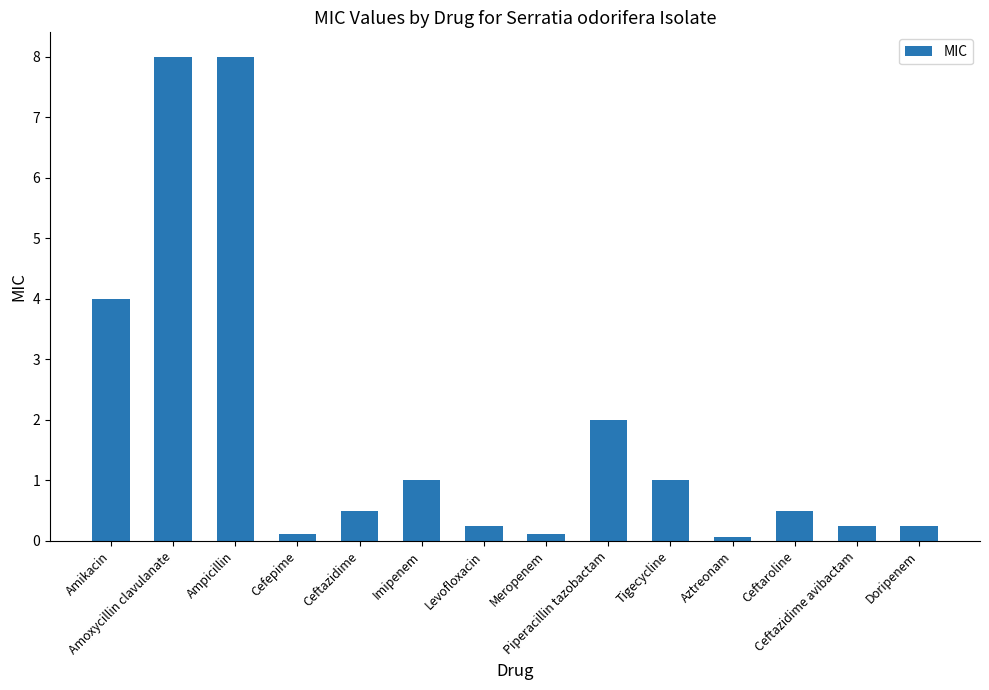

What is the average value?

1.9